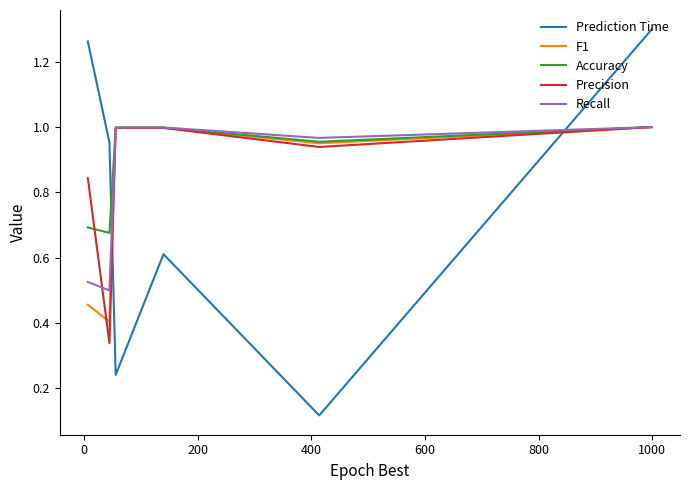

True or false: Prediction Time and F1 cross at least once.

True